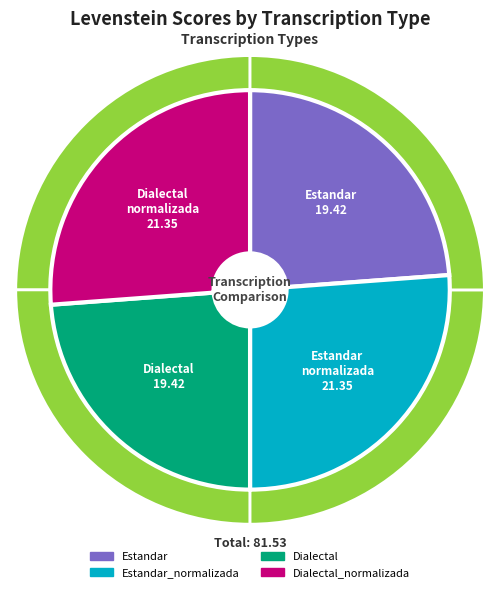

What is the ratio of the value at Estandar_normalizada to the value at Dialectal?

1.1